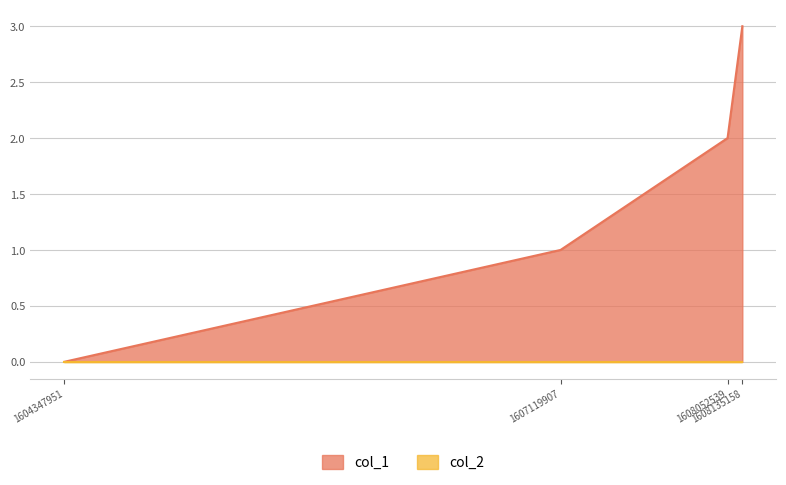

Which series has the largest total across all categories?

col_1